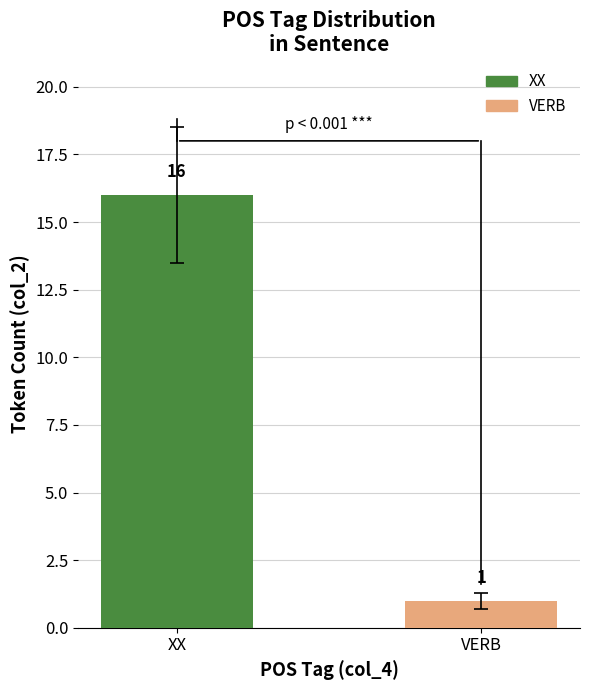

What is the label of the 1st bar from the right?

VERB